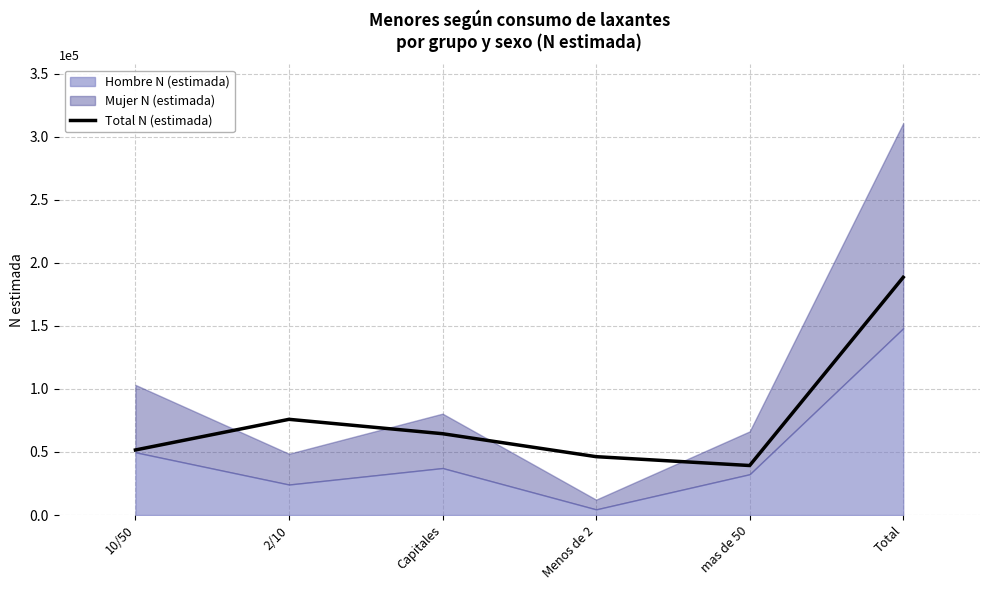

At which label does the data first exceed 64482?

2/10